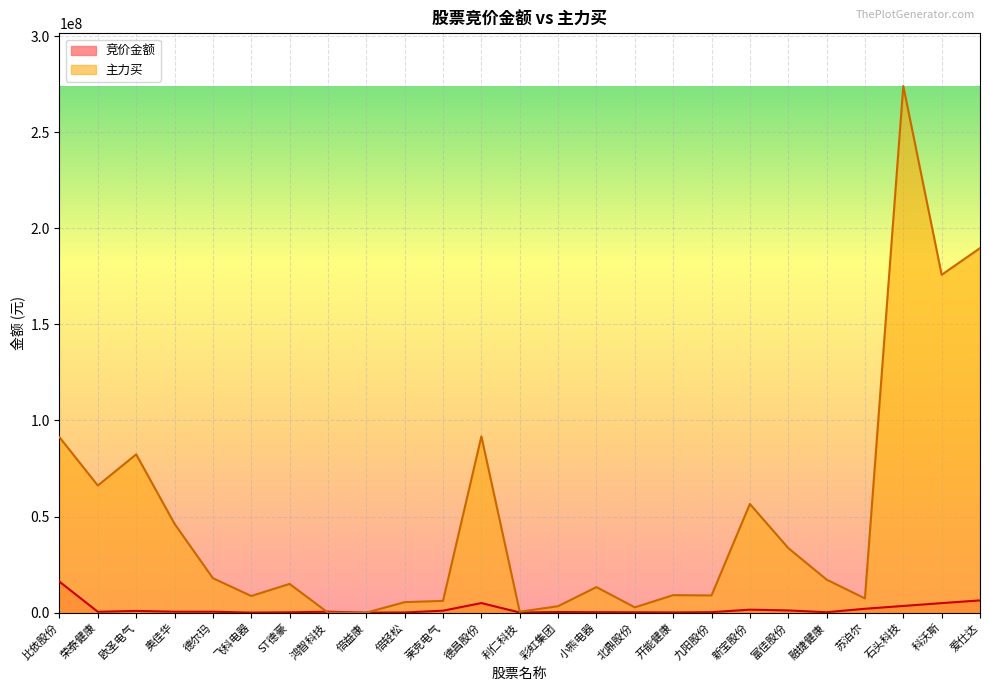

Which label corresponds to the smallest value in the chart?

倍益康